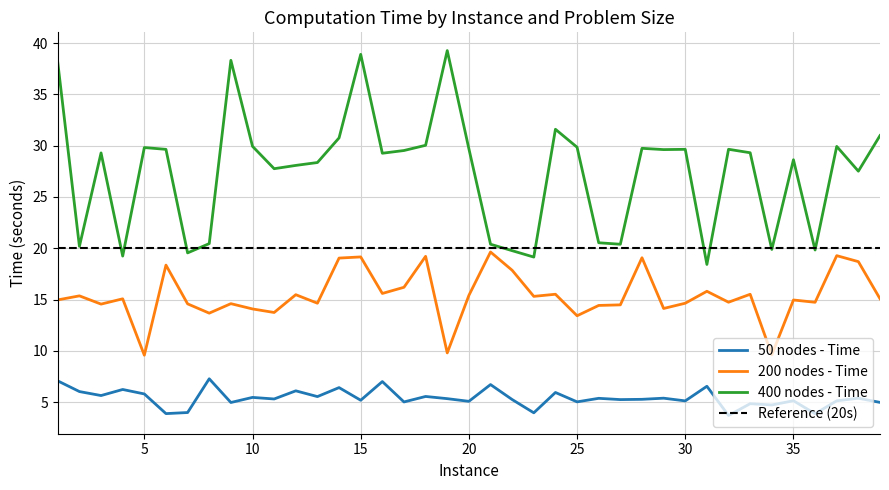

At which label is 50 nodes - Time closest to 5?

39